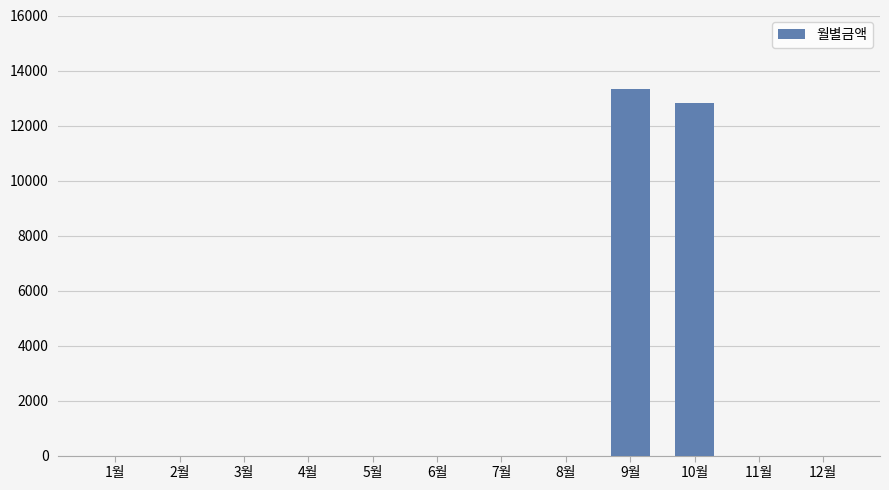

What is the sum of all values?

26130